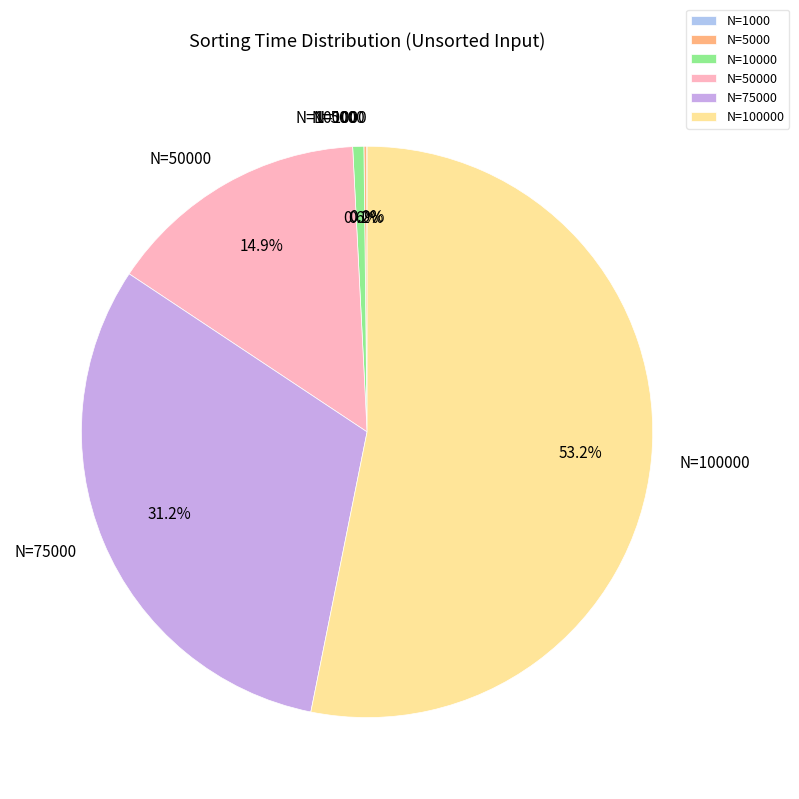

What percentage is NOT represented by N=75000?

68.8%